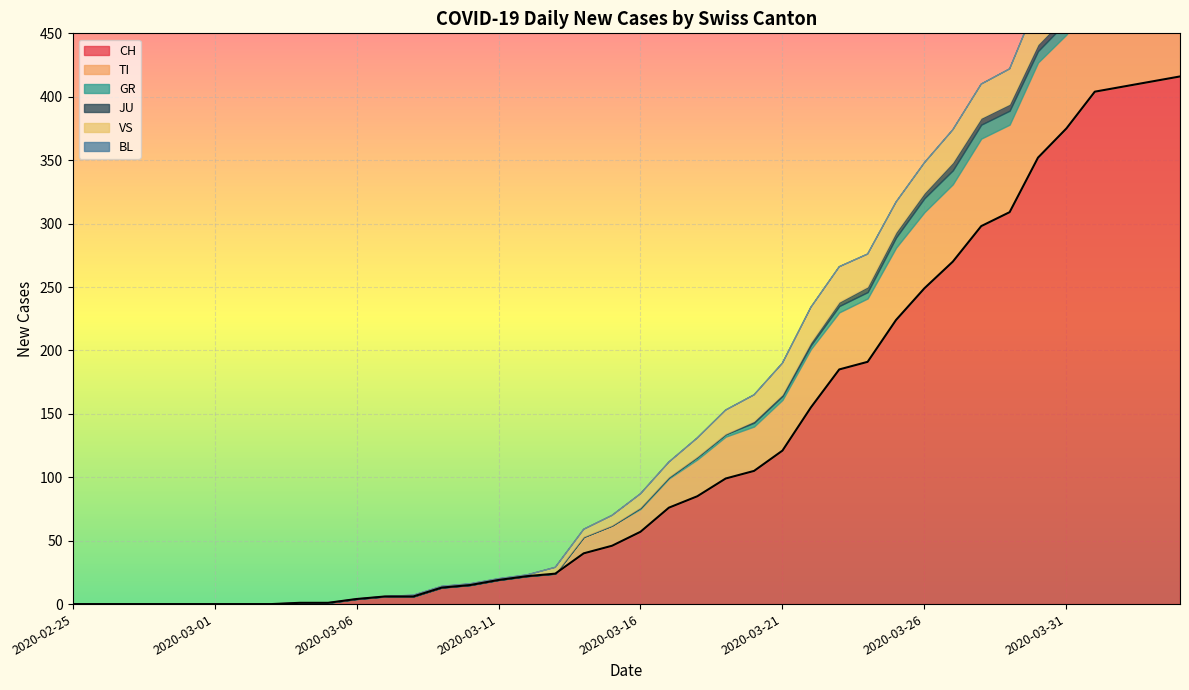

True or false: CH and TI intersect in this chart.

False